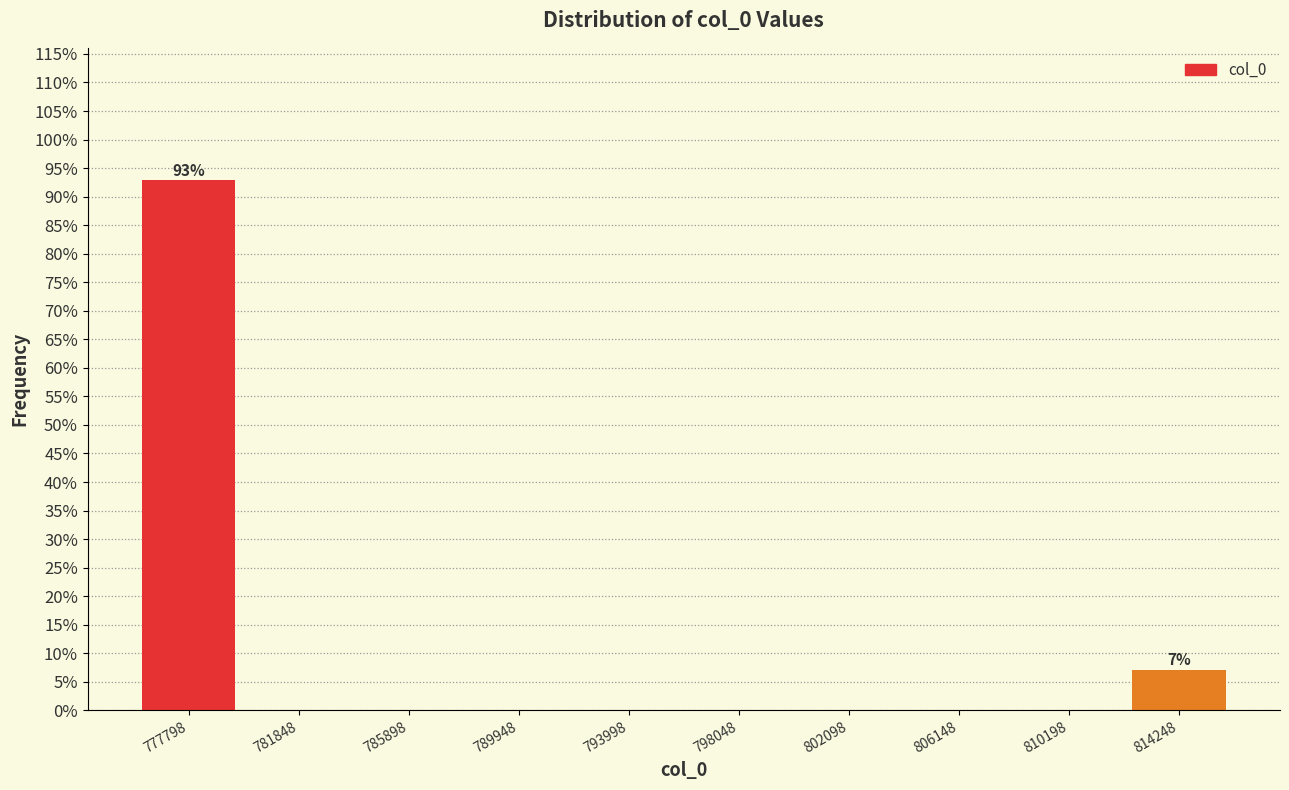

Over which range of the x-axis is the bar tallest?

776000 to 780000